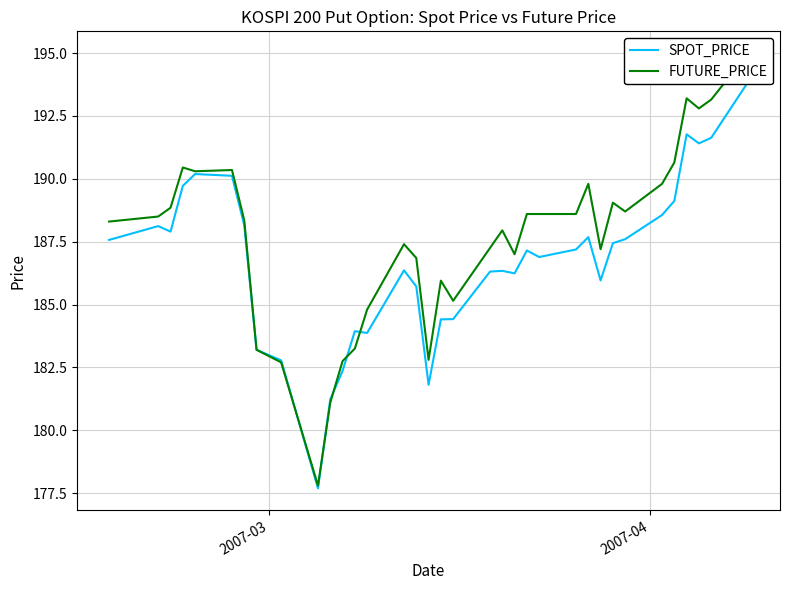

How many intersections are there between SPOT_PRICE and FUTURE_PRICE?

5